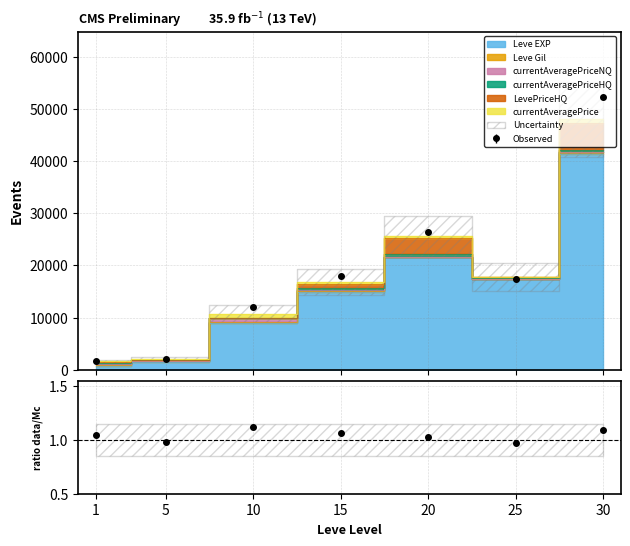

Which series has the largest range (max minus min)?

Leve EXP